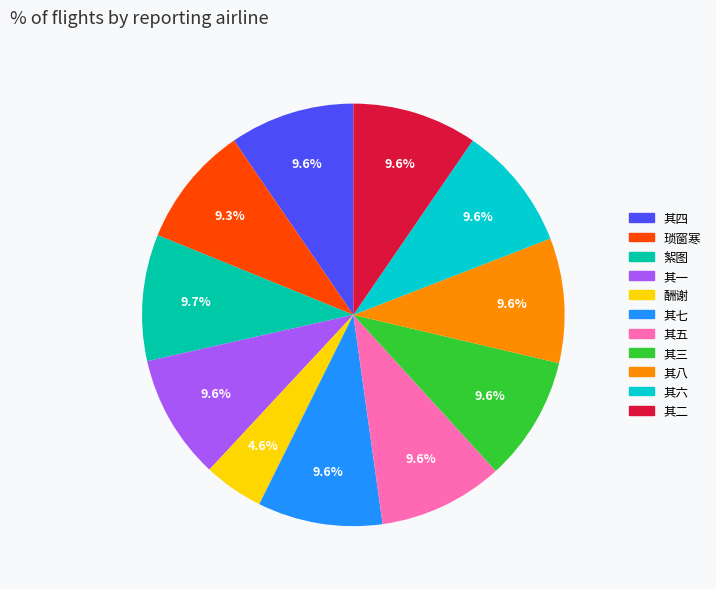

Is there a majority slice in this chart?

No